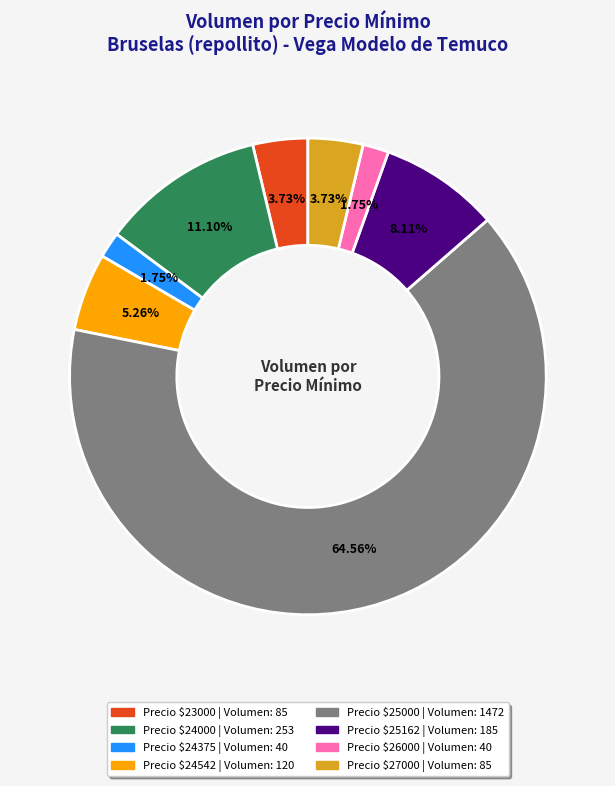

Is there a majority slice in this chart?

Yes